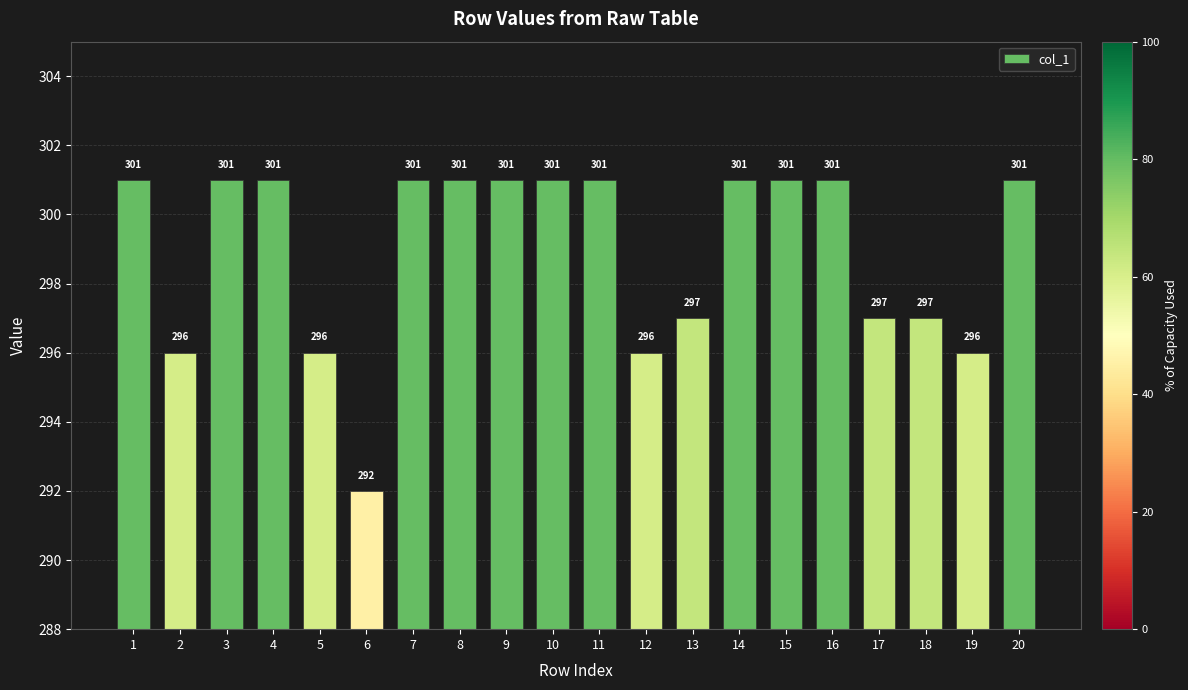

Approximately how many times larger is the value at 2 compared to 9?

1.0